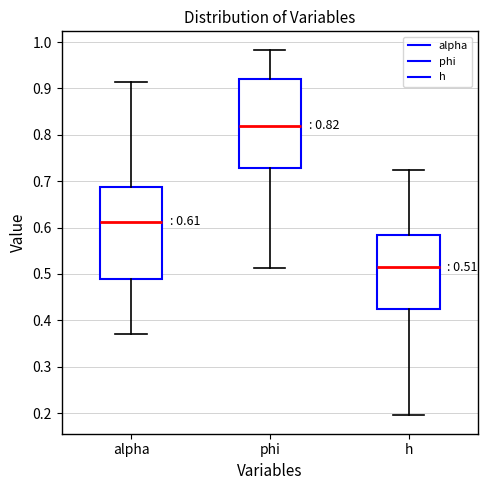

Which box's median line is the lowest?

h